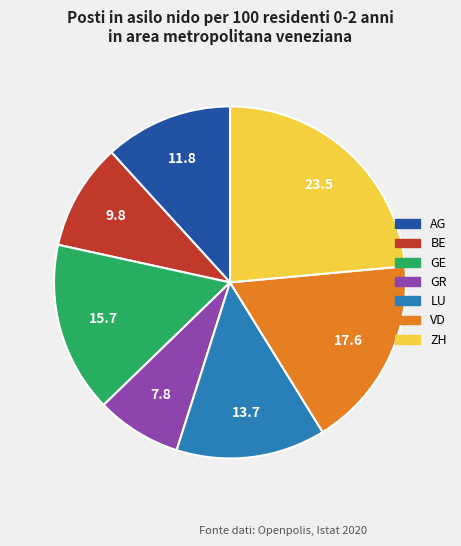

Does ZH represent more than half of the total?

No